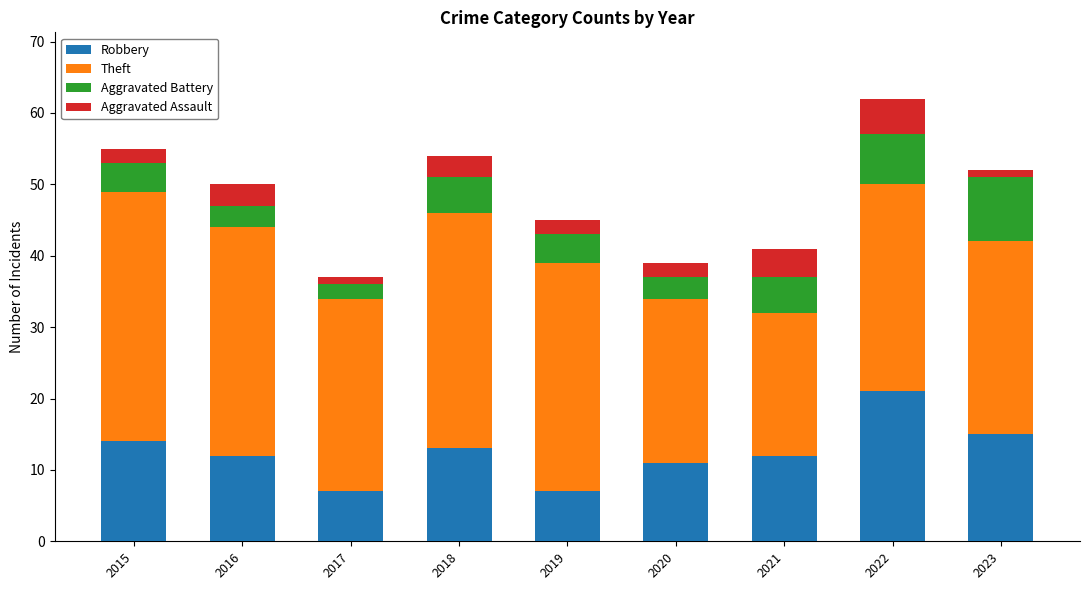

What is the difference between the maximum and minimum values in the Robbery series?

14